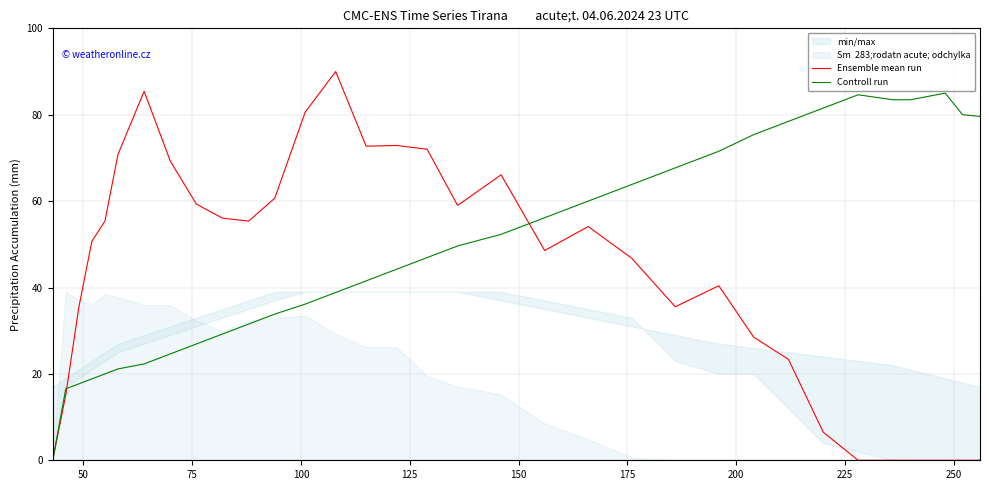

Which series has the largest total across all categories?

Controll run